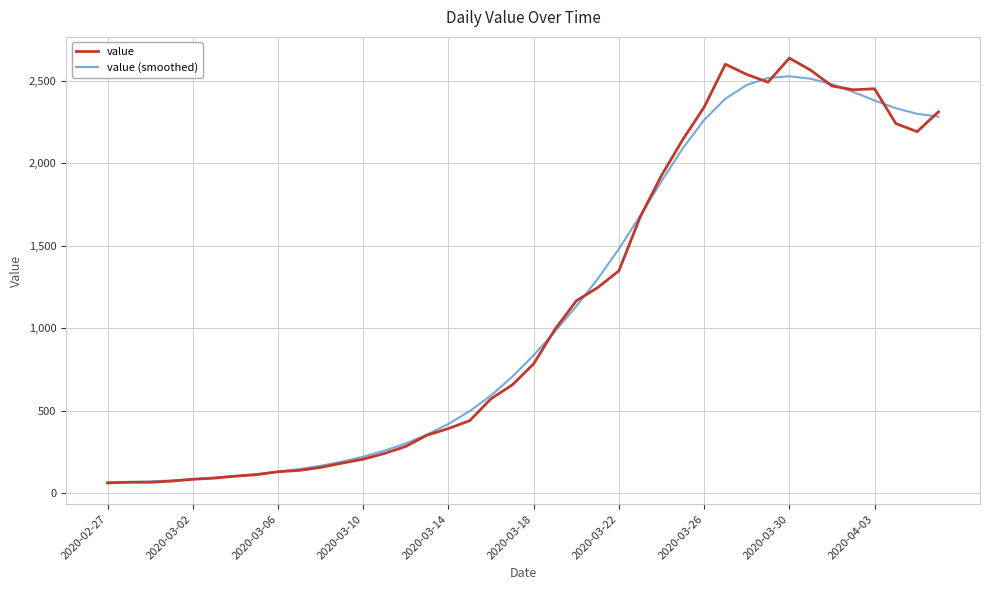

What is the difference between the maximum and minimum values in the value series?

2578